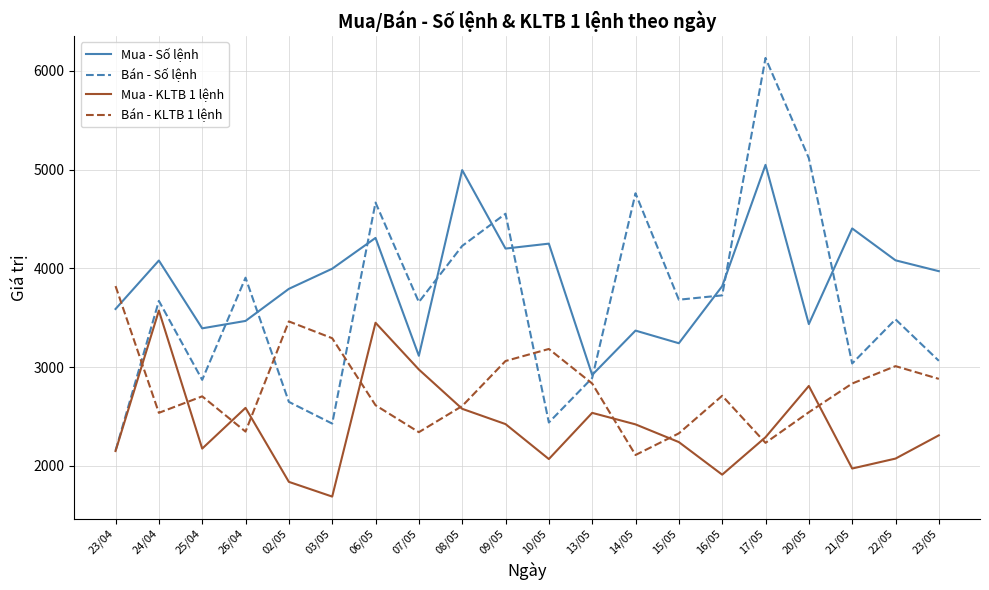

Which category has the lowest value in the Bán - KLTB 1 lệnh series?

14/05